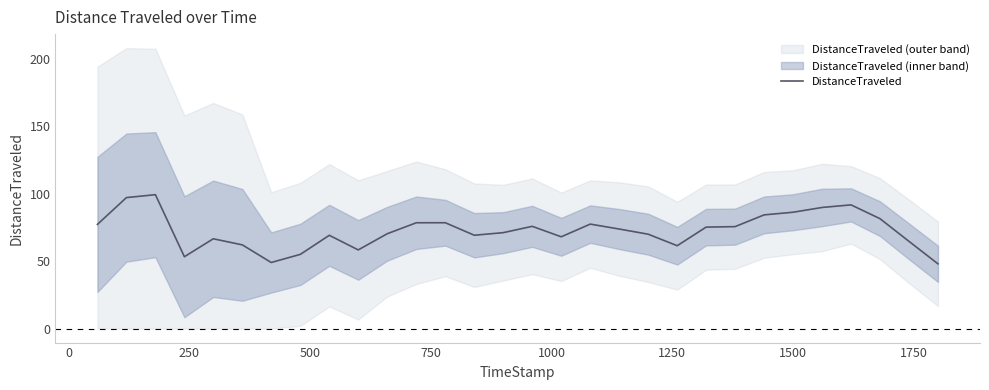

How many lines are shown in the chart?

1